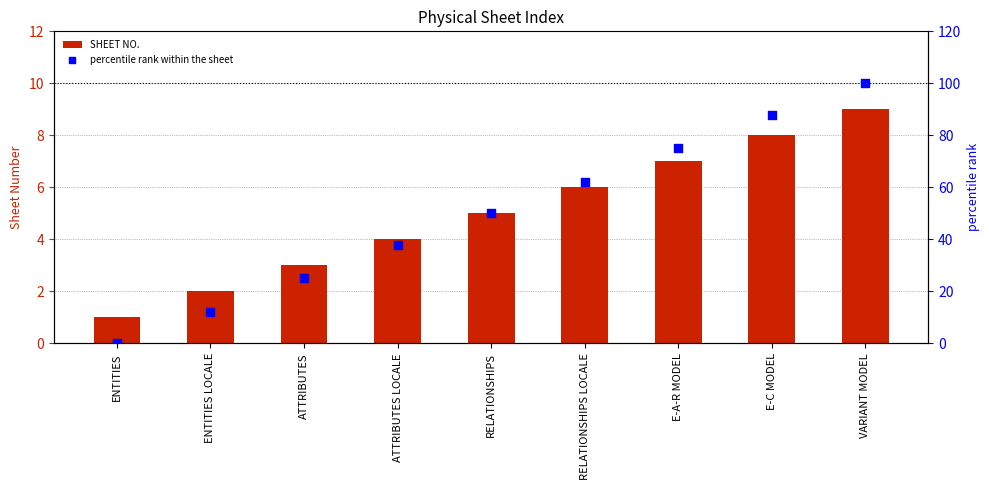

What are all the series names shown in the legend?

SHEET NO., percentile rank within the sheet